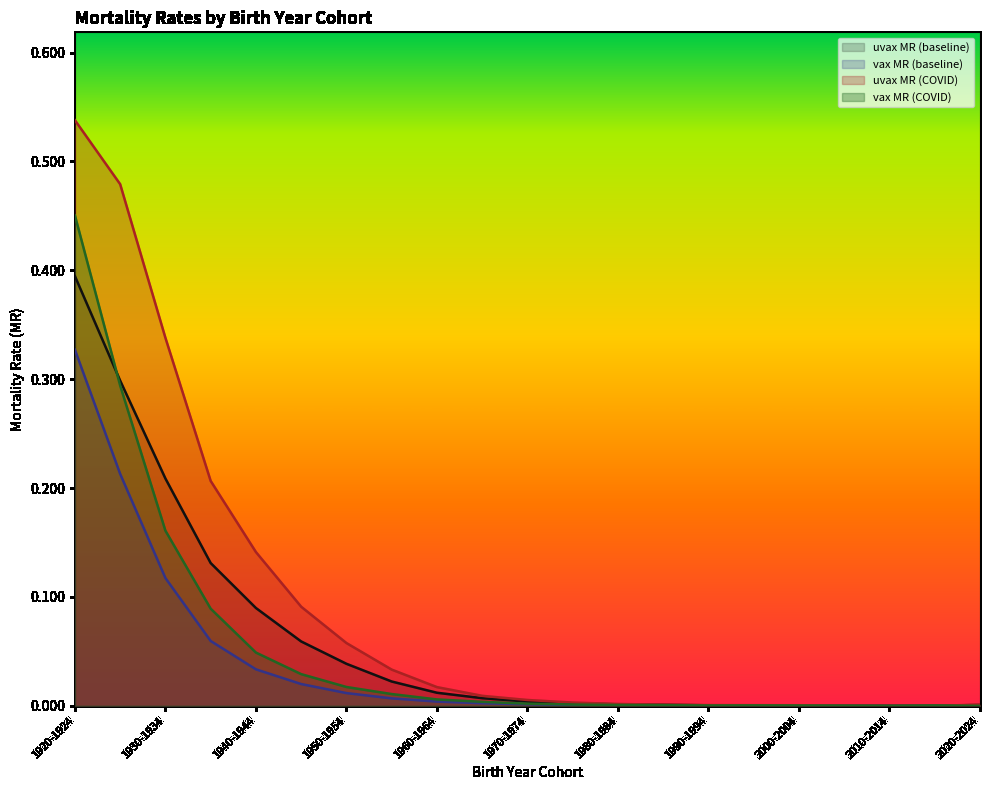

What is the label of the 15th point from the right?

1950-1954